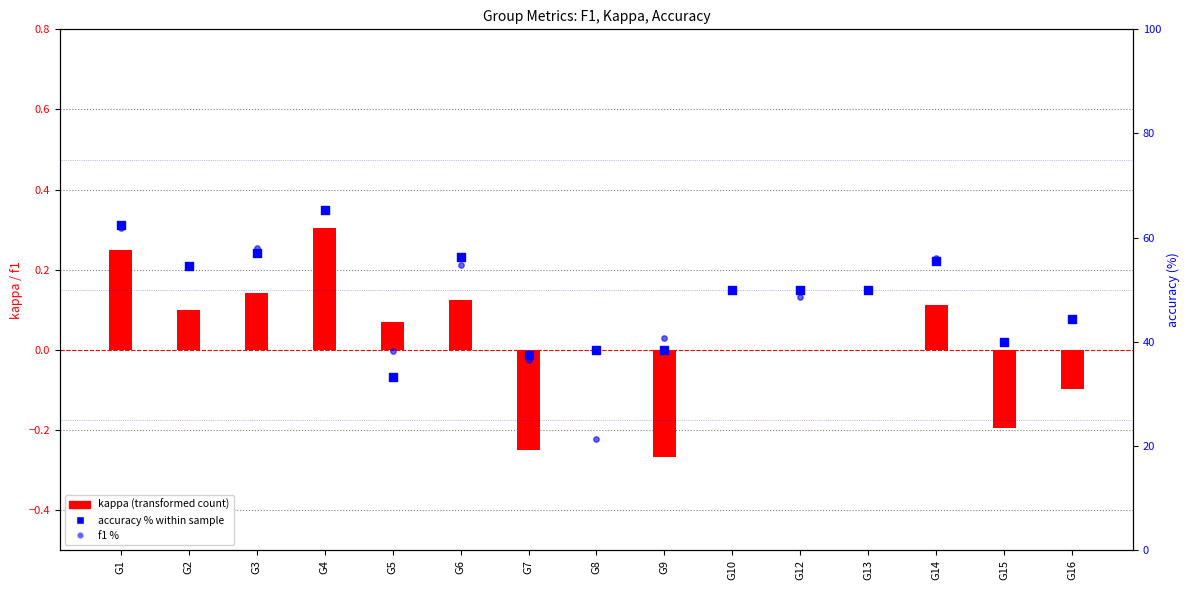

At how many categories does at least one series exceed 63?

1